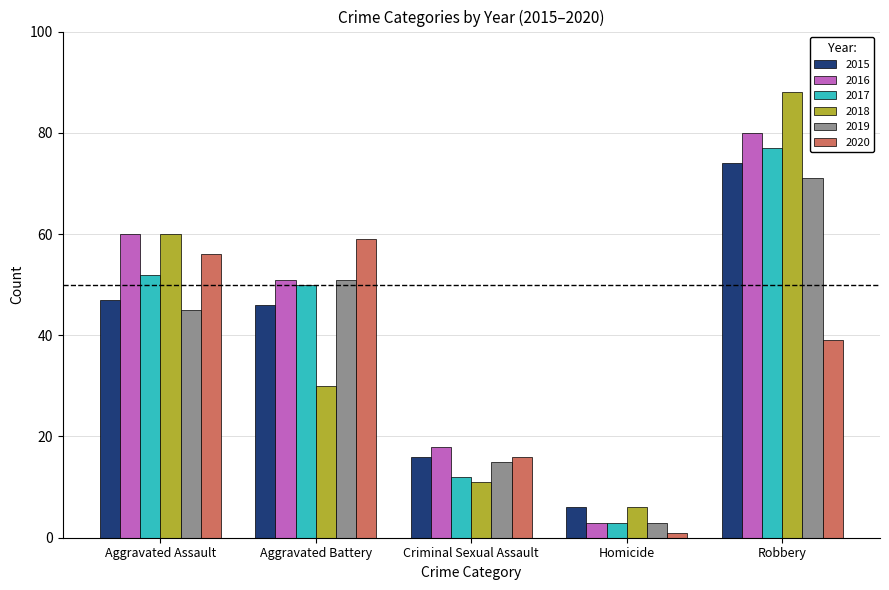

How many bars are there in each group?

6